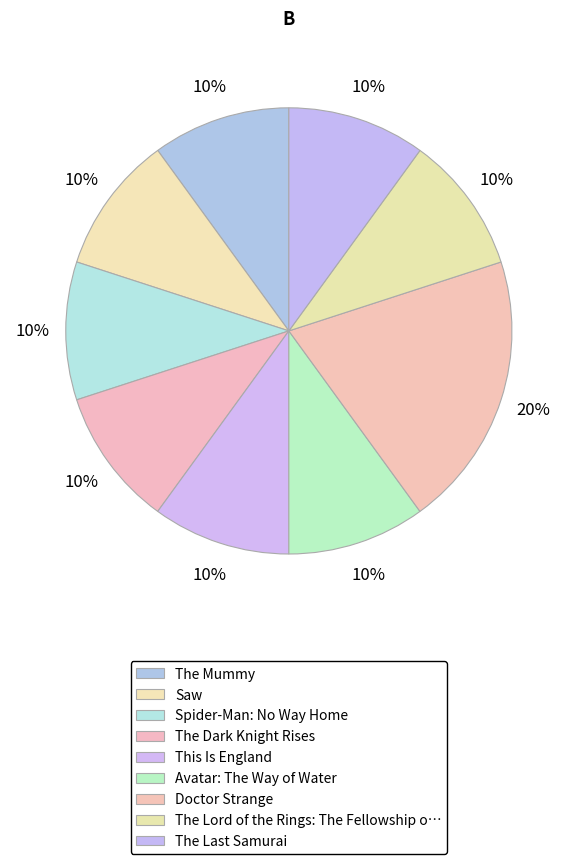

How many segments does this pie chart have?

9